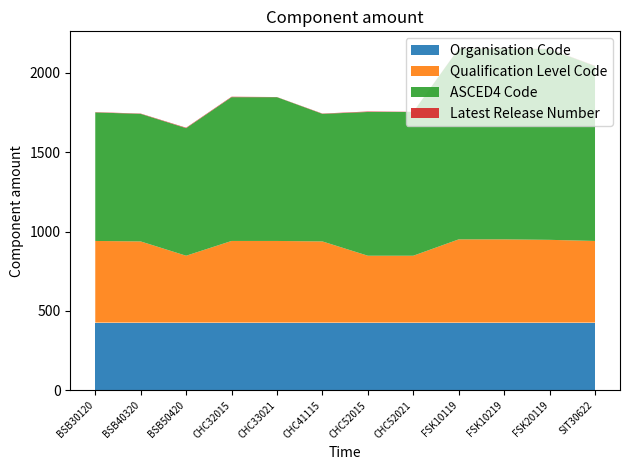

Reading left to right, list all the values displayed in this chart.

Organisation Code: 427	427	427	427	427	427	427	427	427	427	427	427
Qualification Level Code: 514	511	421	514	514	511	421	421	524	524	521	514
ASCED4 Code: 809	803	803	905	905	803	905	905	1201	1201	1201	1101
Latest Release Number: 2	2	3	3	1	2	3	1	1	1	1	2